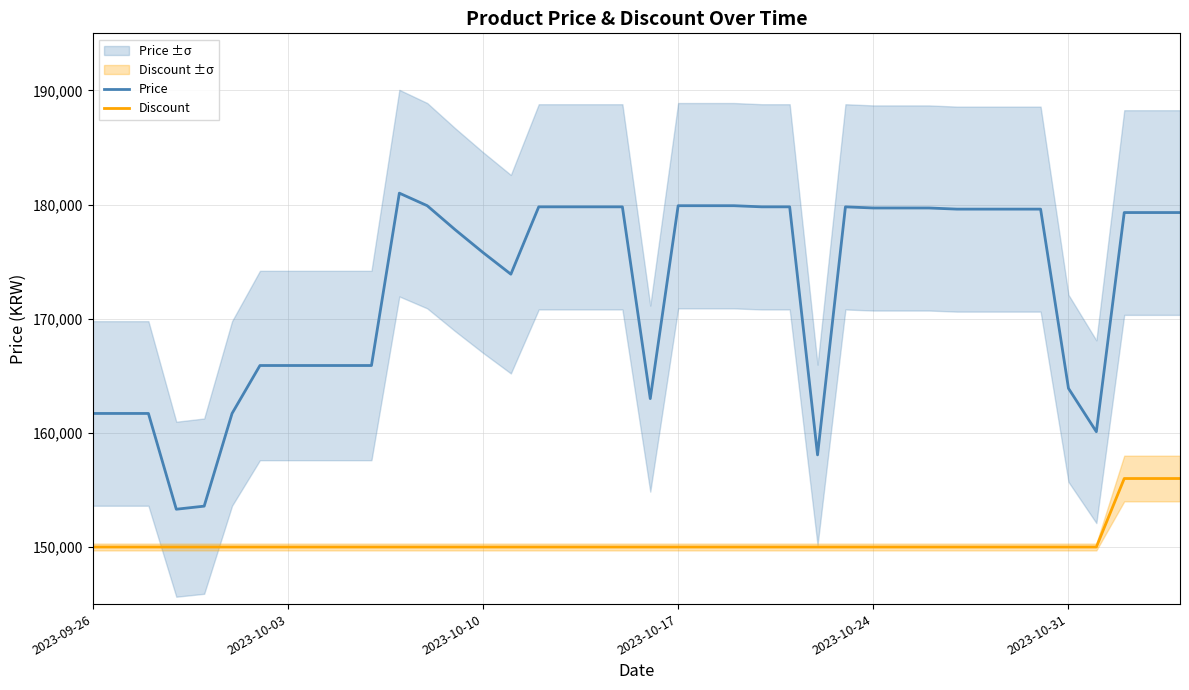

True or false: Discount and Price cross at least once.

False